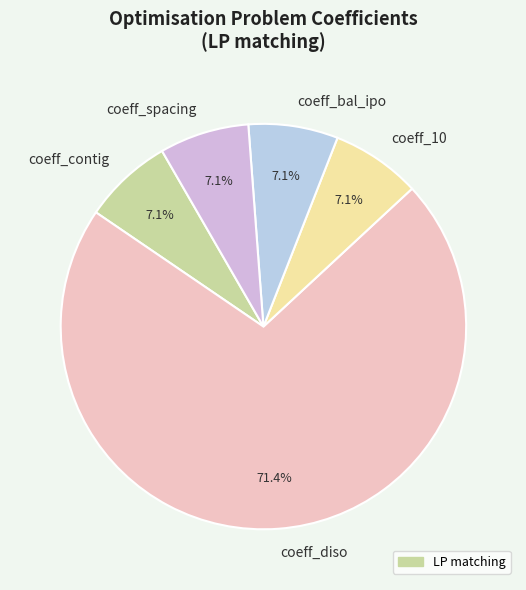

Is the sum of coeff_contig and coeff_10 greater than half?

No